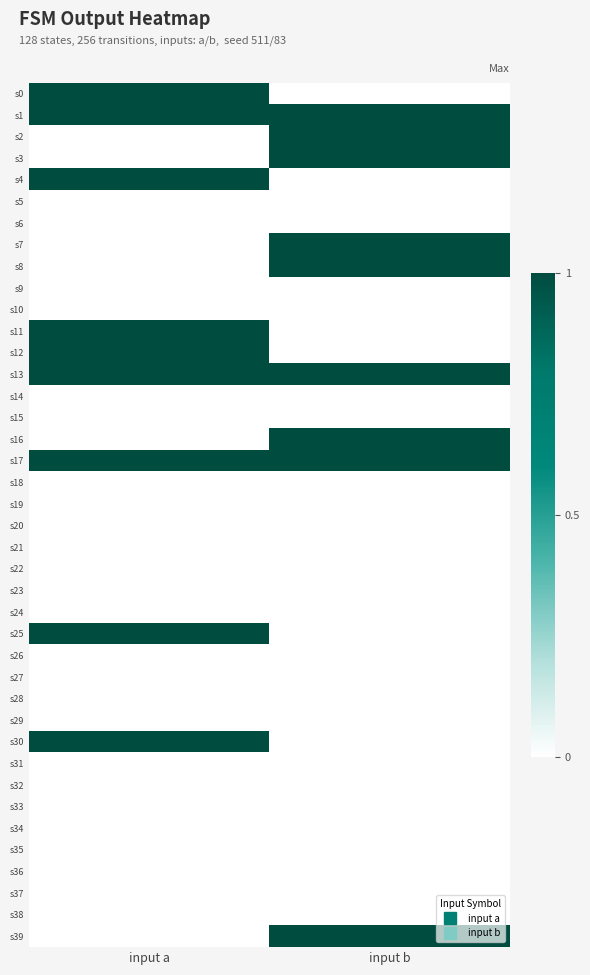

At how many categories does at least one series exceed 0?

2